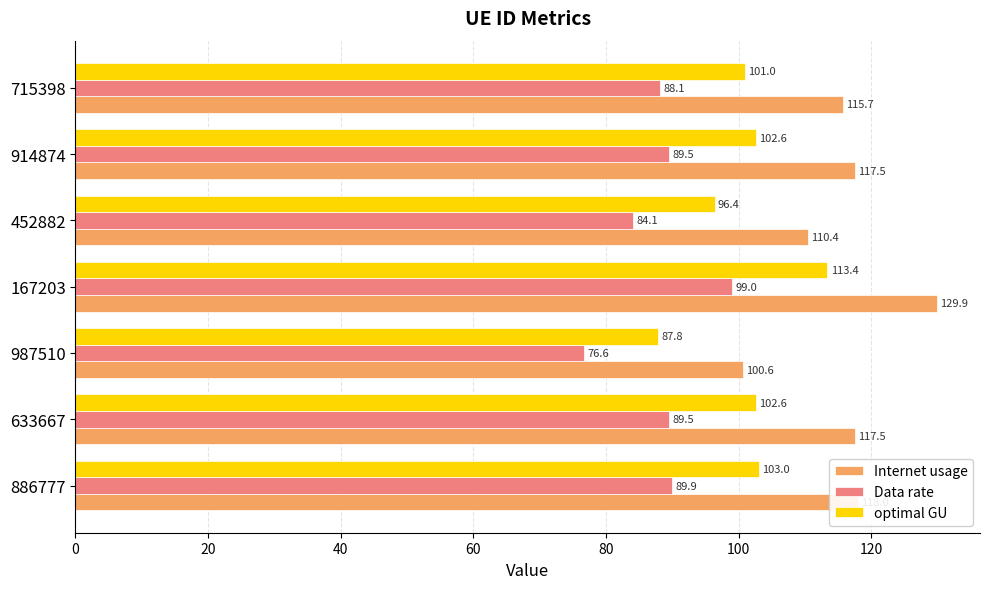

At 987510, list the series in order from largest to smallest.

Internet usage, optimal GU, Data rate